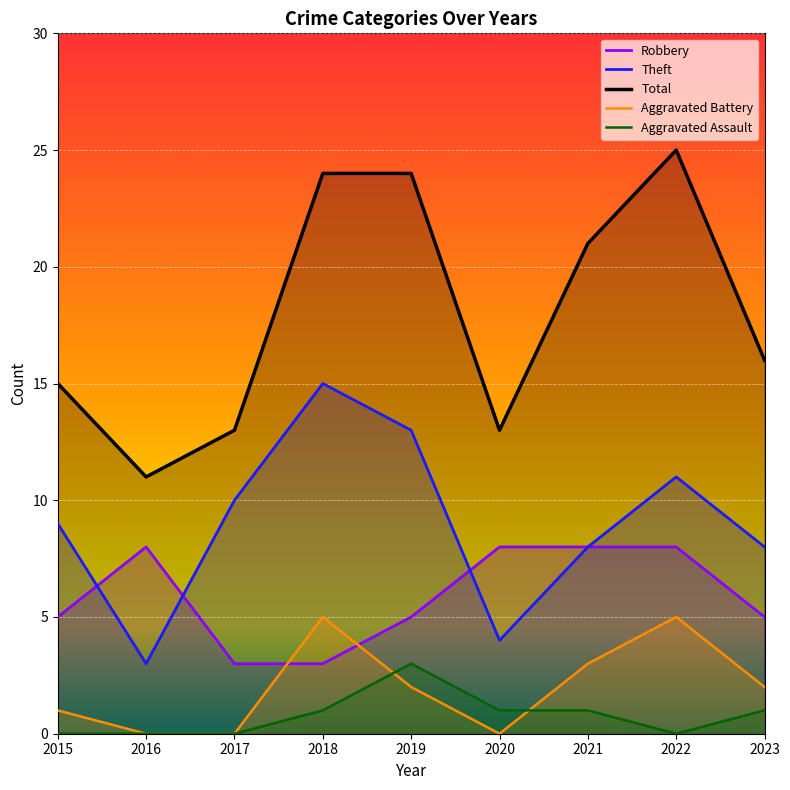

What is the difference between the highest and lowest values at 2018?

23